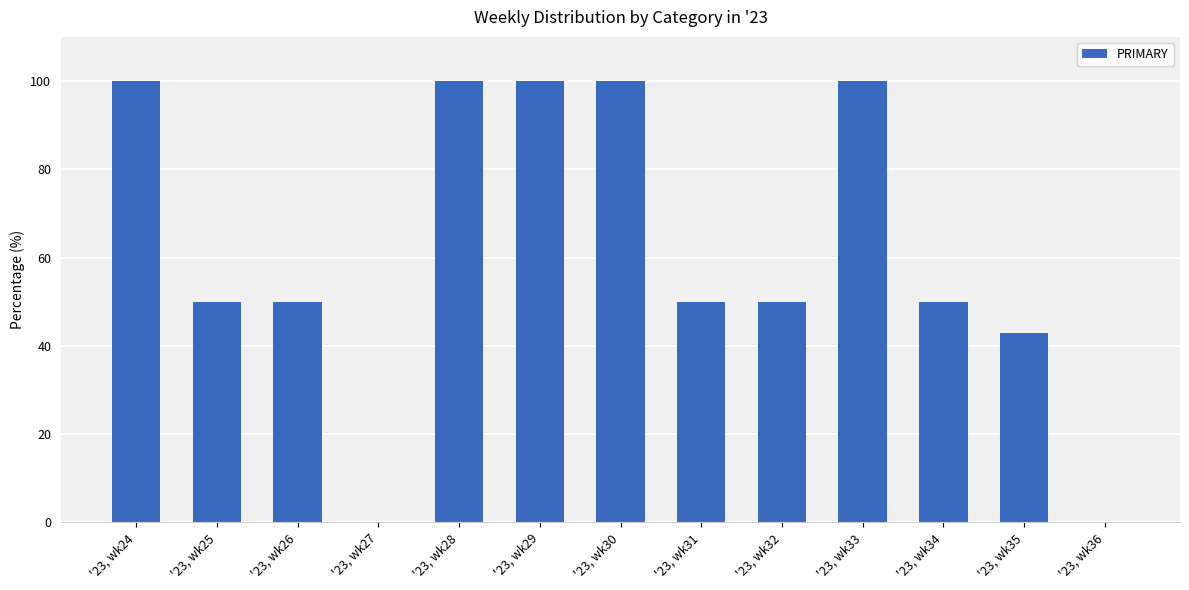

Are the bars grouped side by side (vs. stacked)?

No